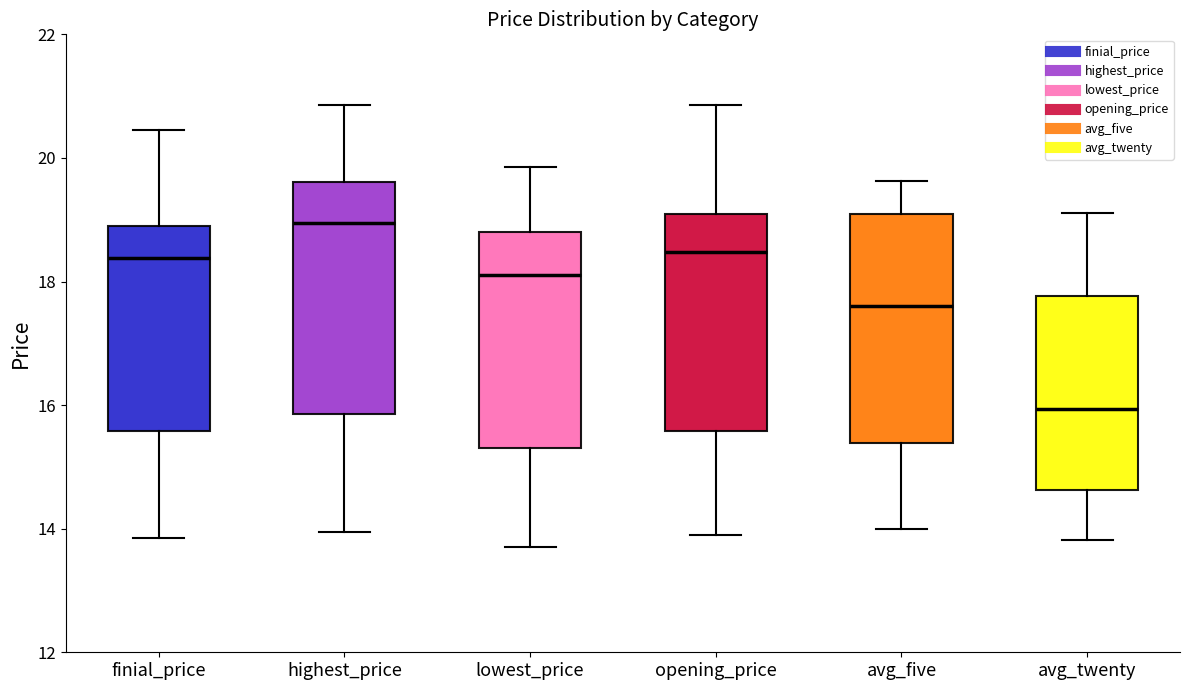

Which box's median line is the highest?

highest_price